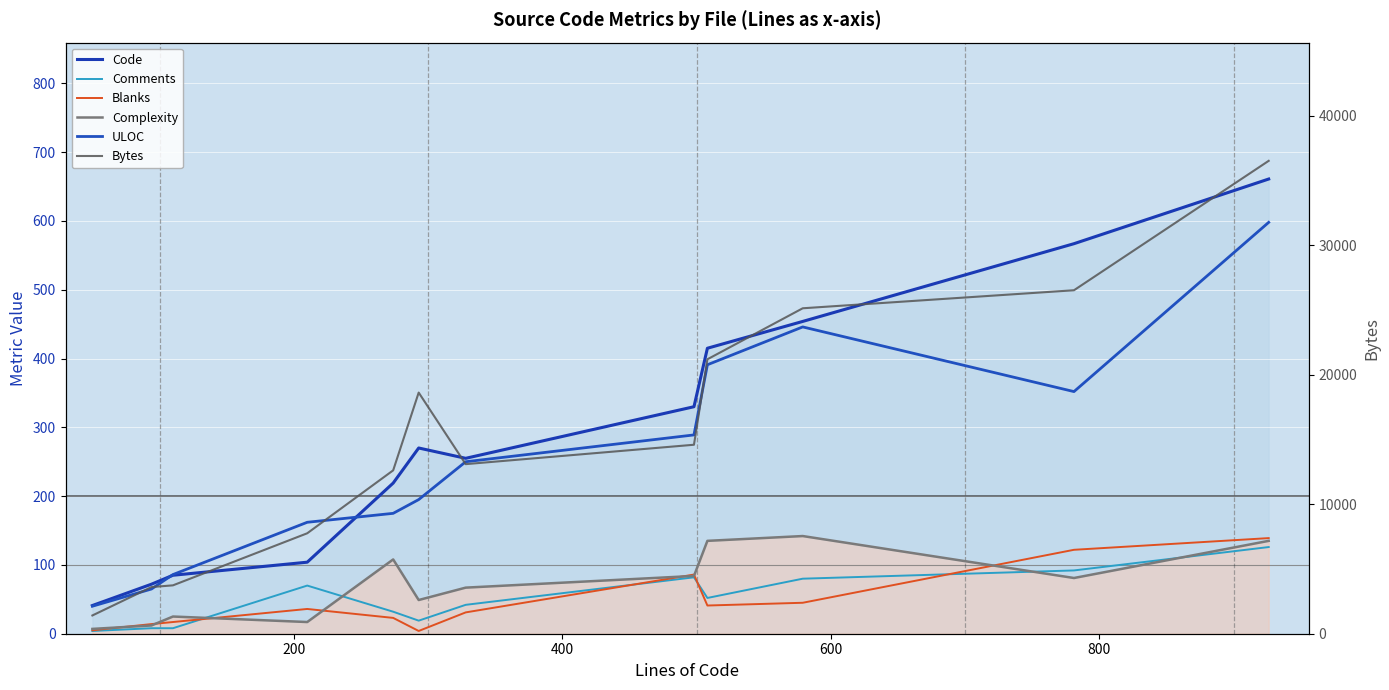

What is the minimum value shown in the chart?

4